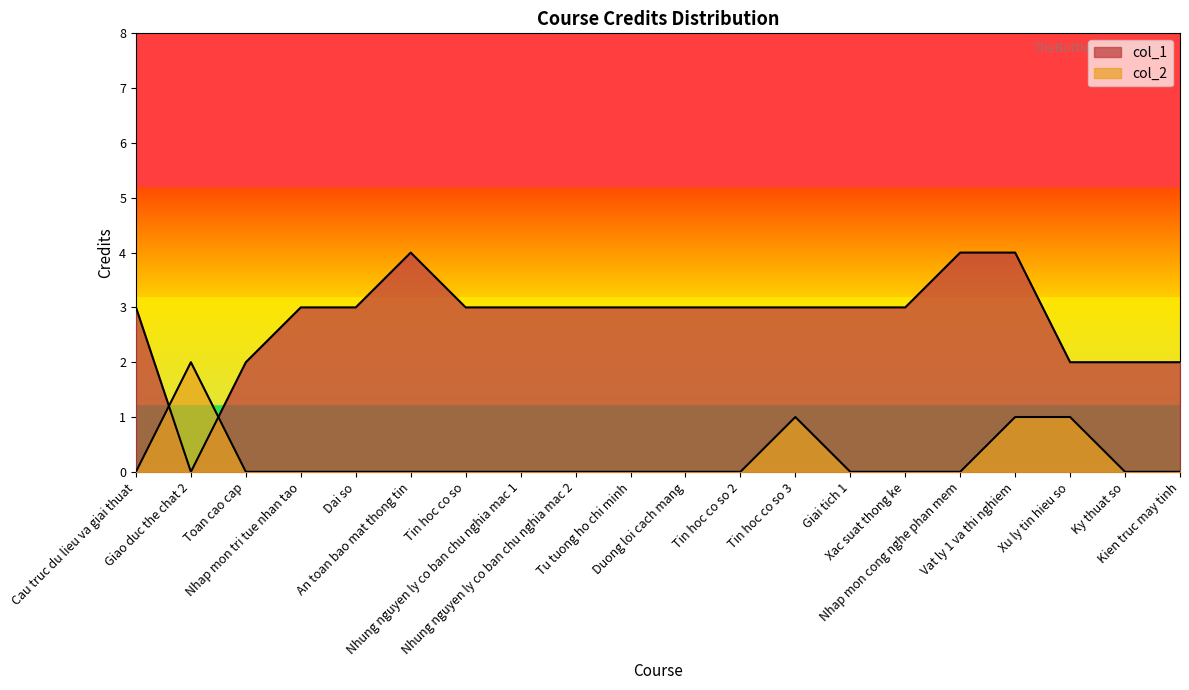

At how many categories does at least one series exceed 1?

20